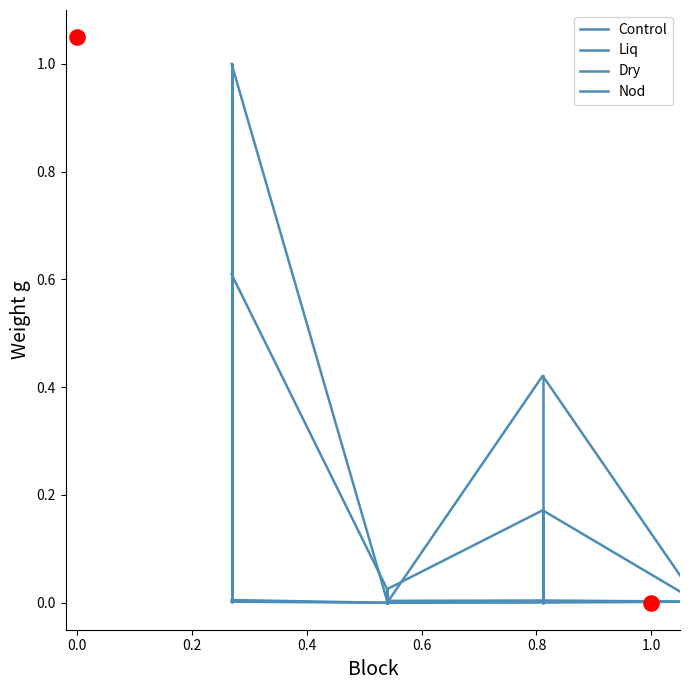

What are all the series names shown in the legend?

Control, Liq, Dry, Nod